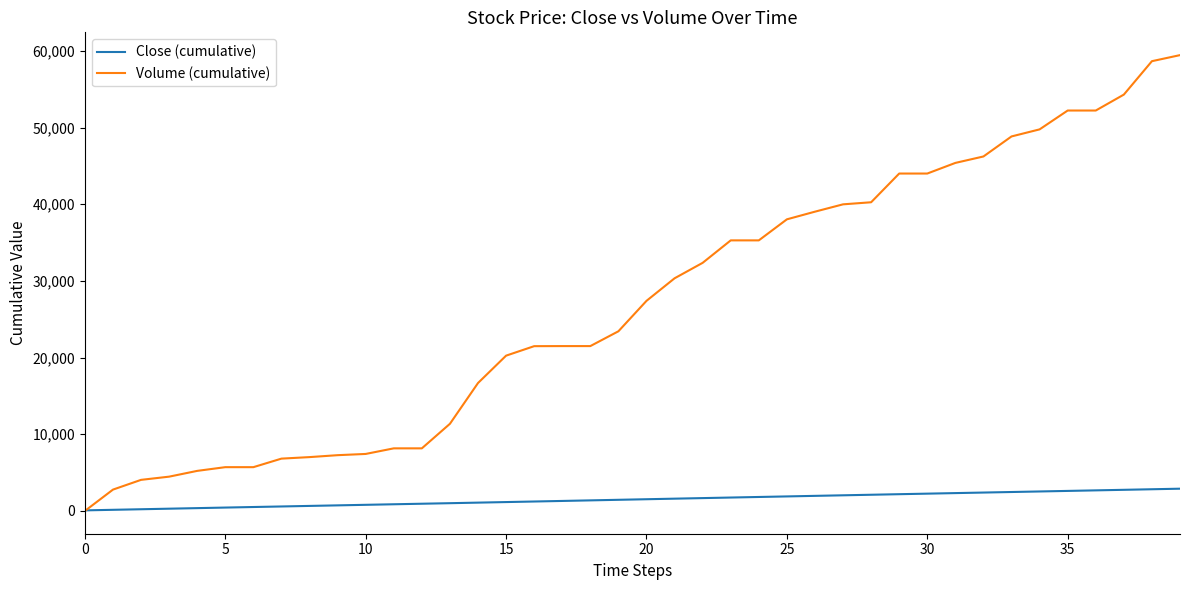

What is the highest value of the Volume (cumulative) series?

59452.0